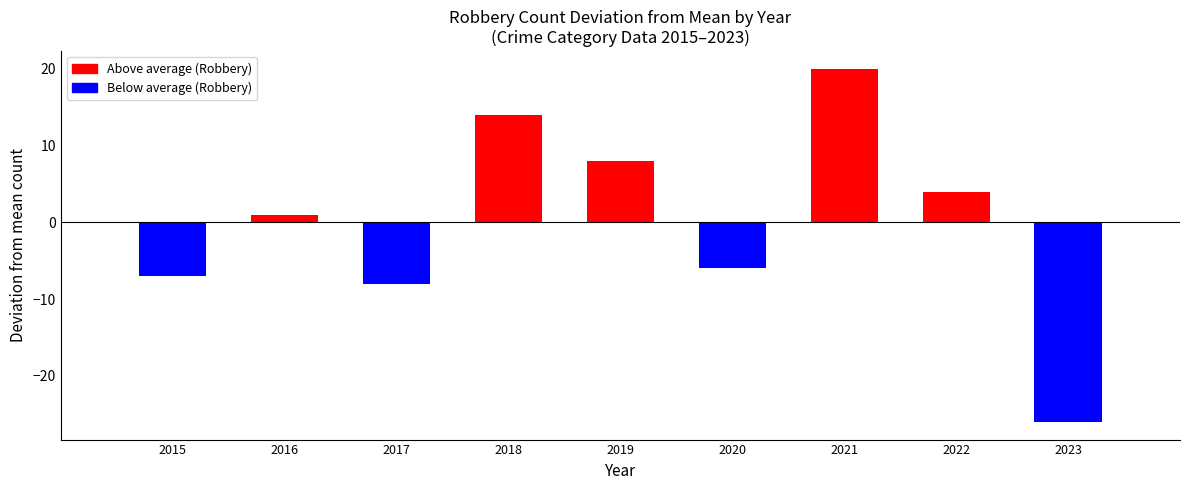

How many data points in Aggravated Battery are above 6?

3